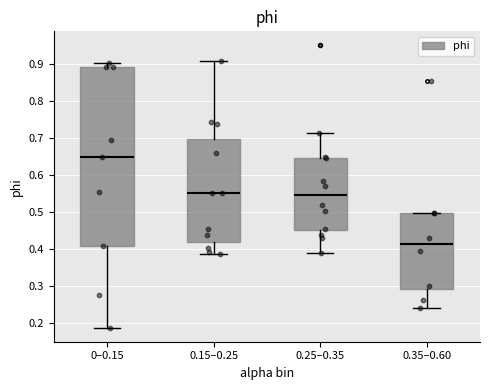

Comparing the boxes themselves (not the whiskers), which one is the tallest?

0–0.15